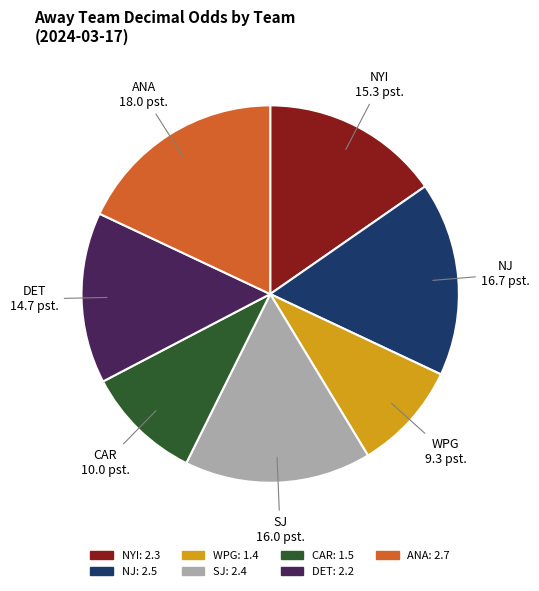

Which has a higher value, NJ or SJ?

NJ